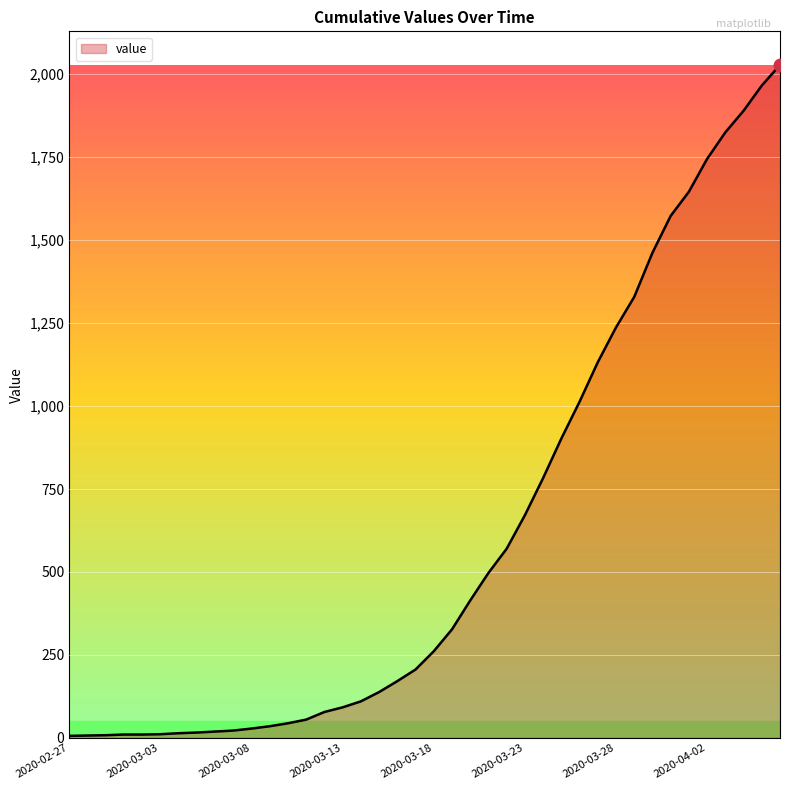

What is the difference between the maximum and minimum values?

2022